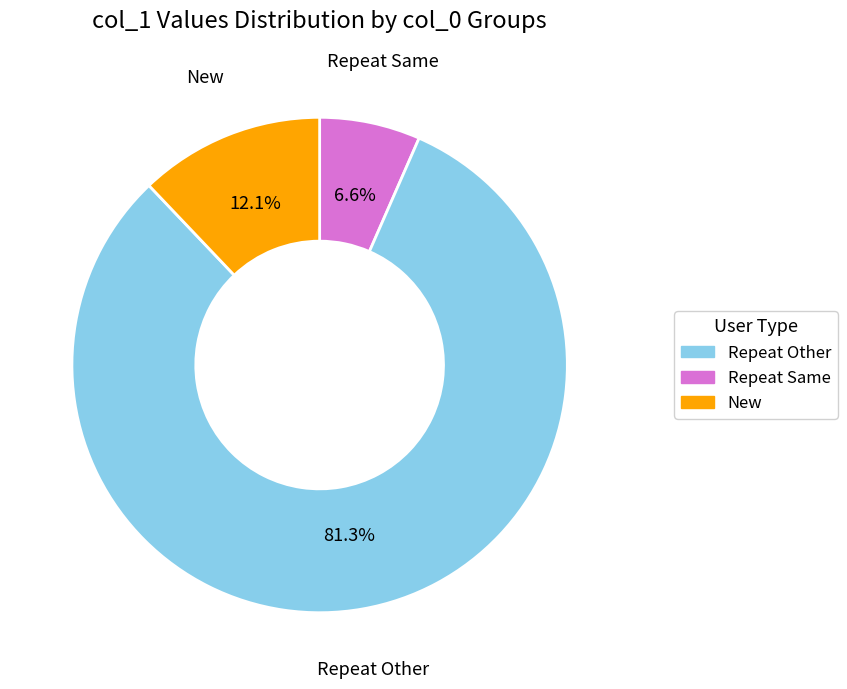

Does any single category account for the majority?

Yes